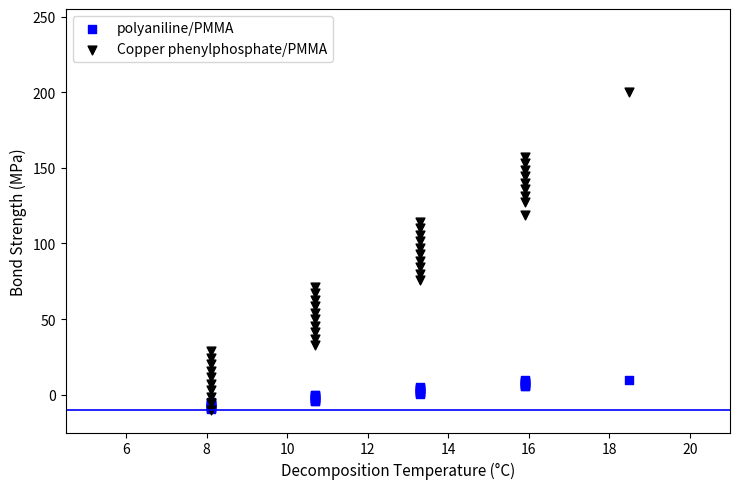

What are all the series names shown in the legend?

polyaniline/PMMA, Copper phenylphosphate/PMMA